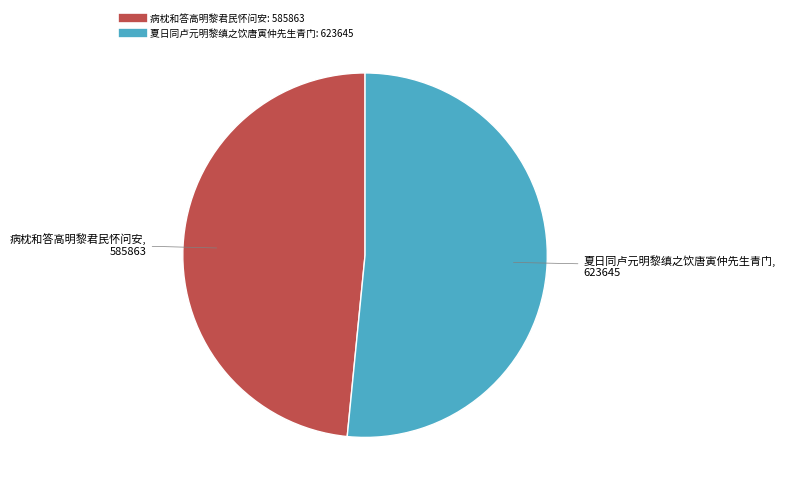

Combined, do 病枕和答高明黎君民怀问安 and 夏日同卢元明黎缜之饮唐寅仲先生青门 account for over 50%?

Yes